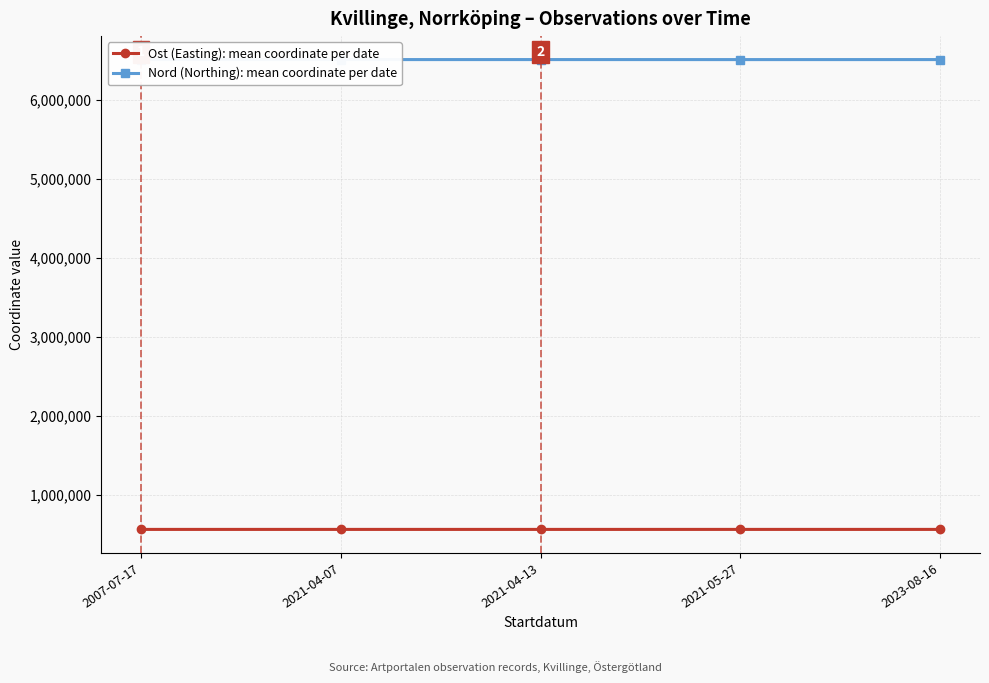

What is the average value of the Ost (Easting): mean coordinate per date series?

565336.0